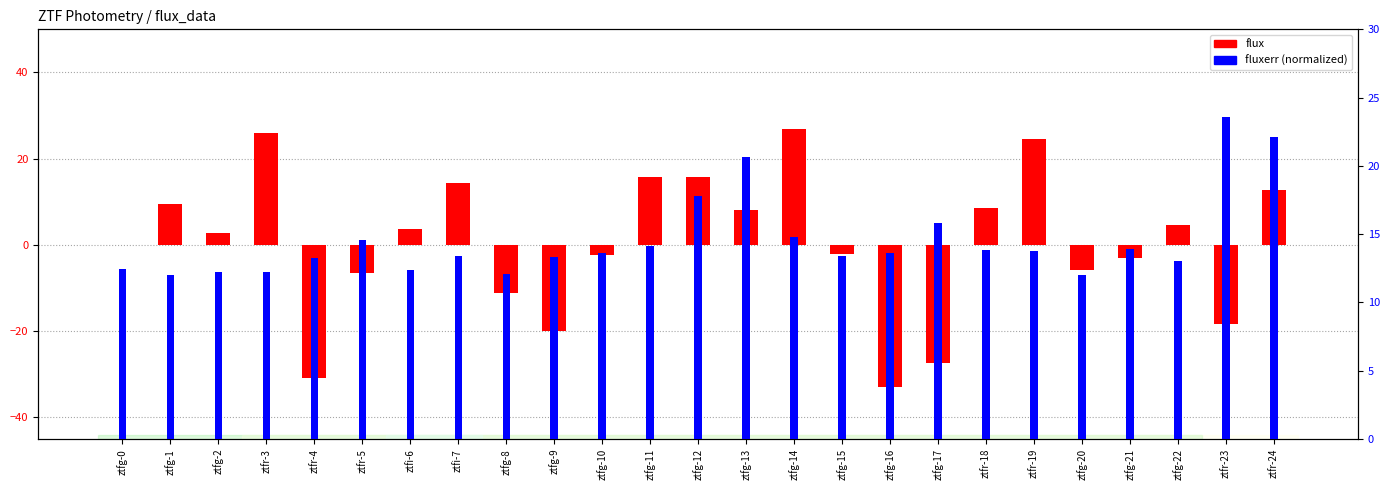

Is it true that flux equals 8.6 at ztfr-18?

True